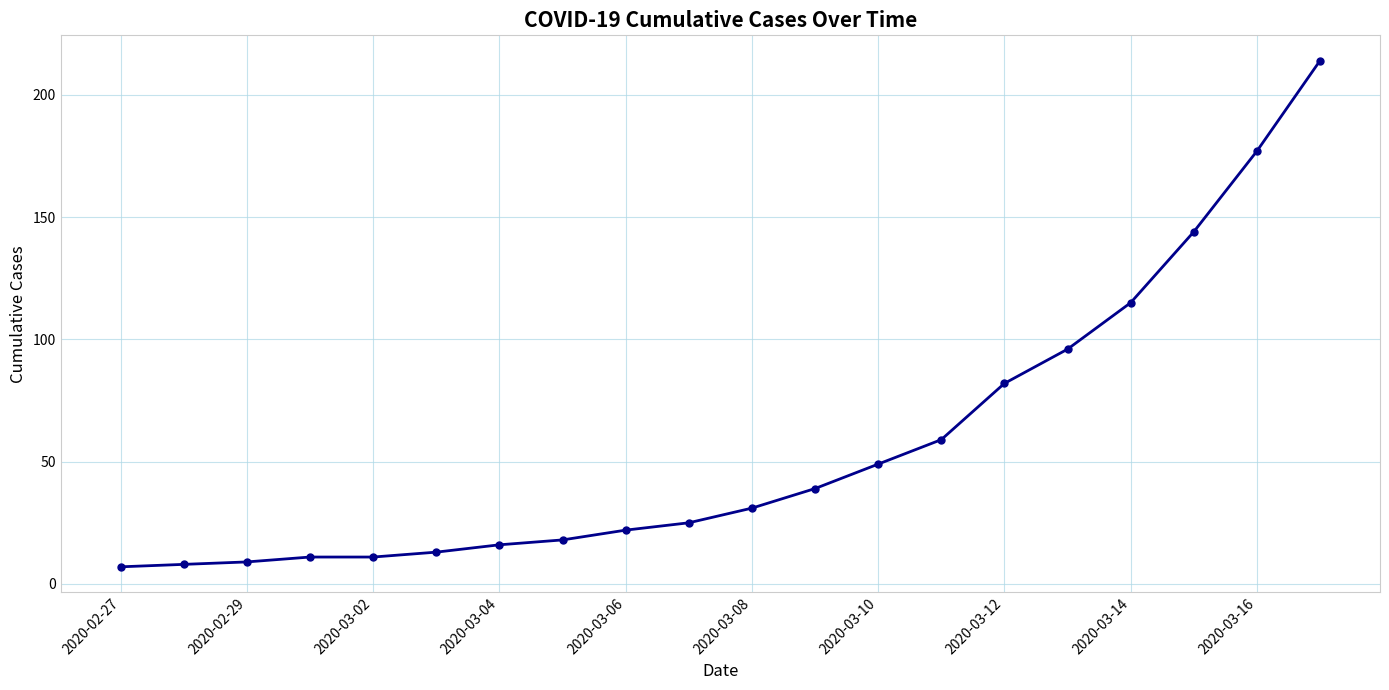

Count the number of data series in this chart.

1